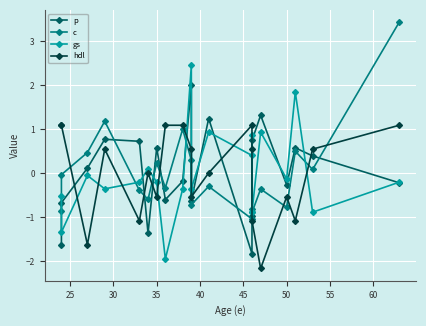

Reading left to right, list all the values displayed in this chart.

p: -1.6	-0.7	0.1	0.8	0.7	-1.4	0.6	-0.6	-0.2	2.0	-0.6	1.2	-1.8	-1.0	0.7	1.3	-0.3	0.6	0.4	-0.2
c: -0.9	-0.0	0.5	1.2	-0.4	-0.6	0.2	-0.3	1.0	0.3	-0.7	-0.3	-1.0	-0.8	-0.9	-0.4	-0.8	0.5	0.1	3.4
gs: -0.5	-1.3	-0.1	-0.4	-0.2	0.1	-0.2	-2.0	-0.4	2.4	-0.4	0.9	0.4	0.9	-0.9	0.9	-0.1	1.8	-0.9	-0.2
hdl: 1.1	1.1	-1.6	0.5	-1.1	0.0	-0.5	1.1	1.1	0.5	-0.5	0.0	1.1	0.5	-1.1	-2.2	-0.5	-1.1	0.5	1.1